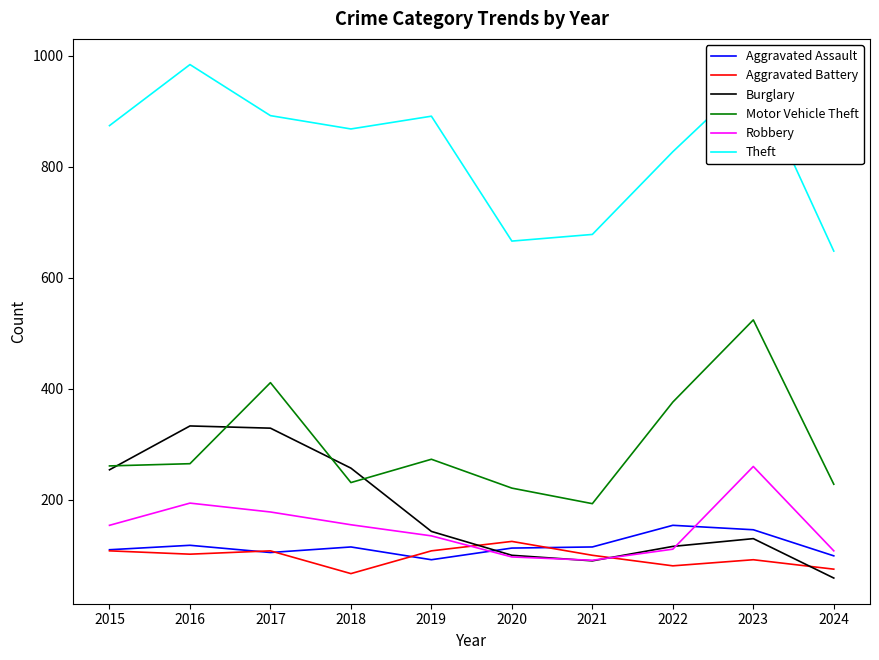

True or false: Robbery and Aggravated Assault intersect in this chart.

True